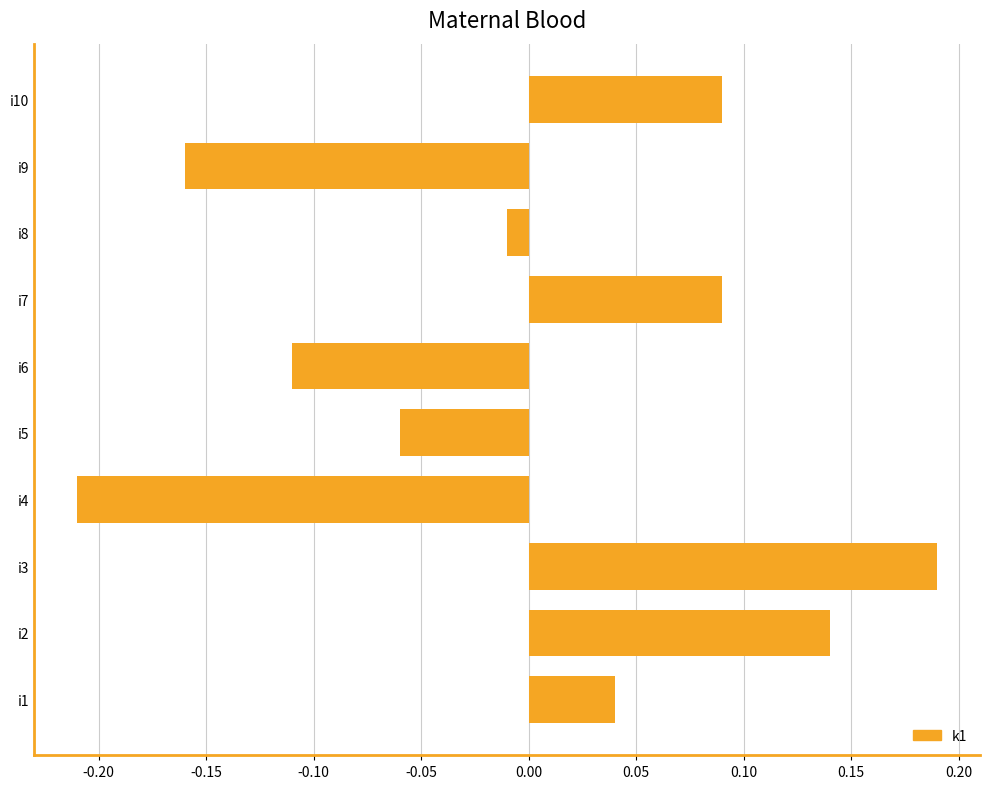

What is the difference between the maximum and minimum values?

0.4